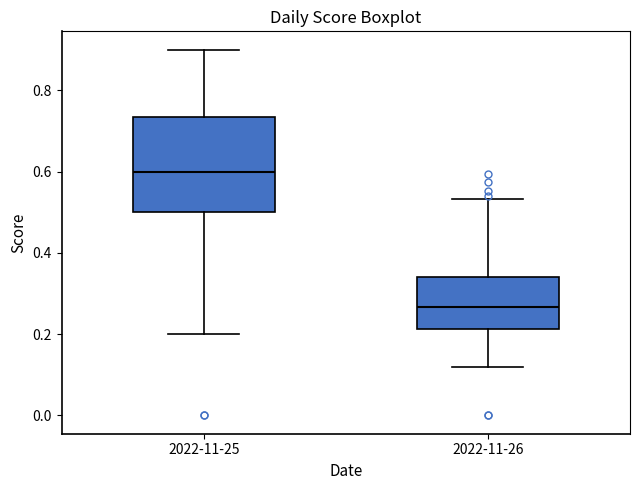

Comparing the boxes themselves (not the whiskers), which one is the tallest?

2022-11-25